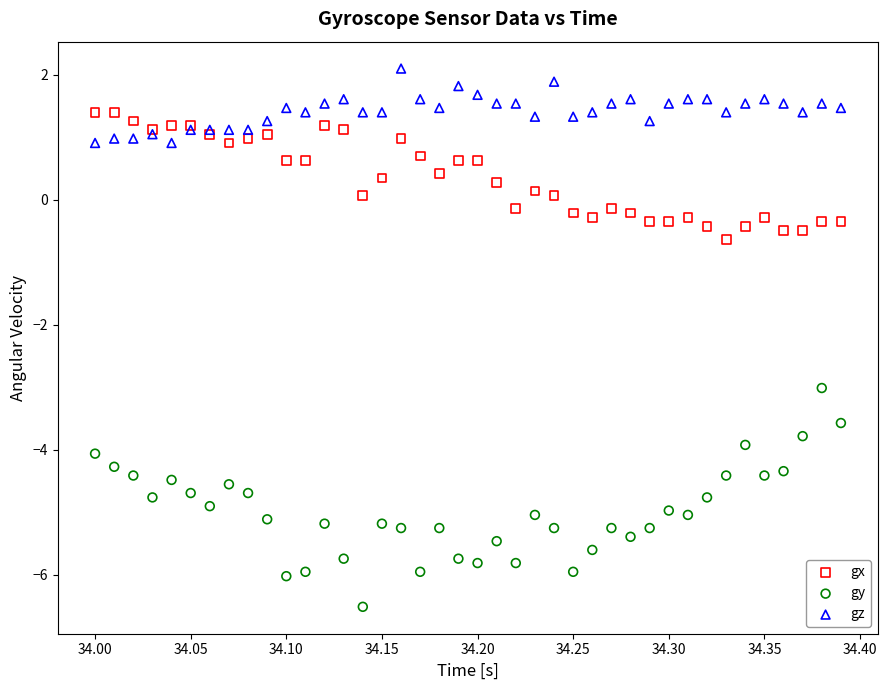

What are all the series names shown in the legend?

gx, gy, gz